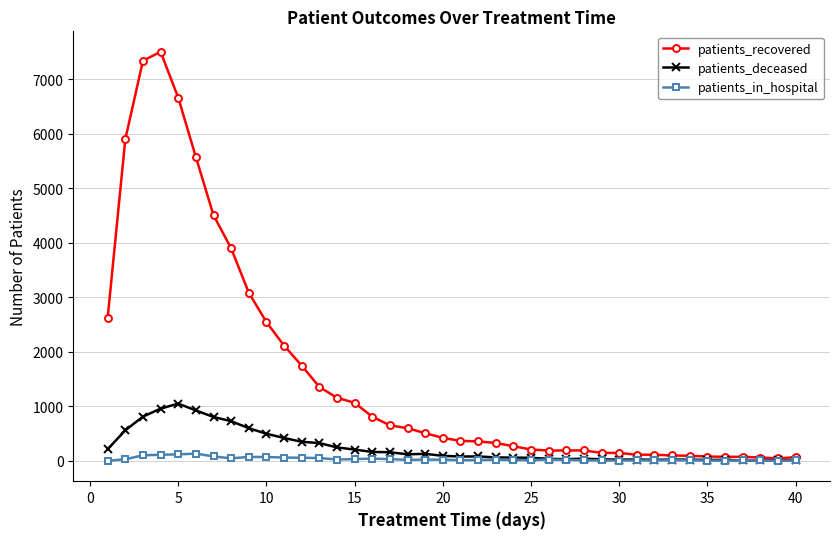

List the series in order of their peak value, highest first.

patients_recovered, patients_deceased, patients_in_hospital